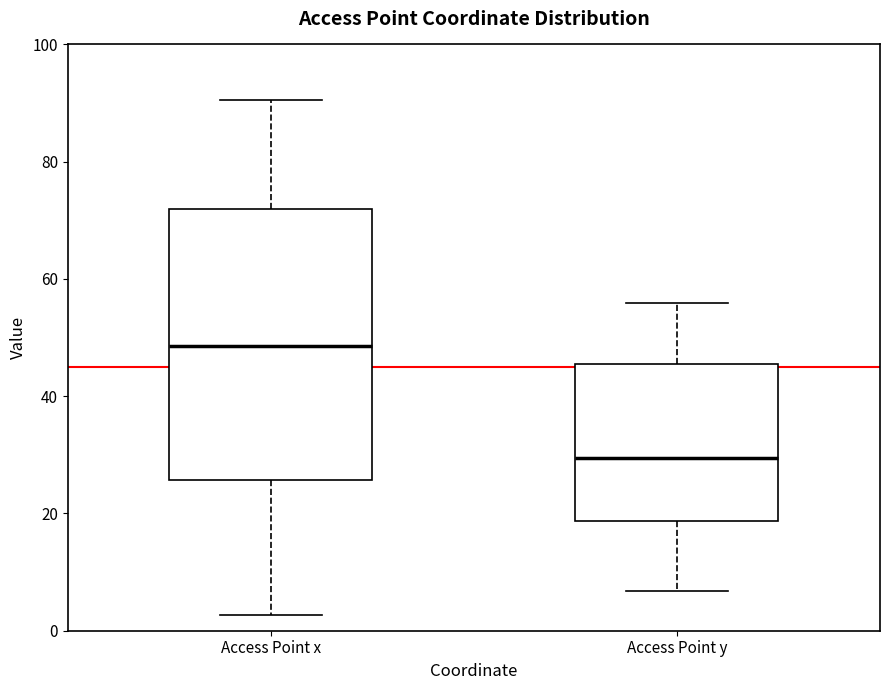

Where does the upper whisker of the box for Access Point x end on the y-axis? The values are not printed on the chart, so give them approximately, as read against the axis.

90